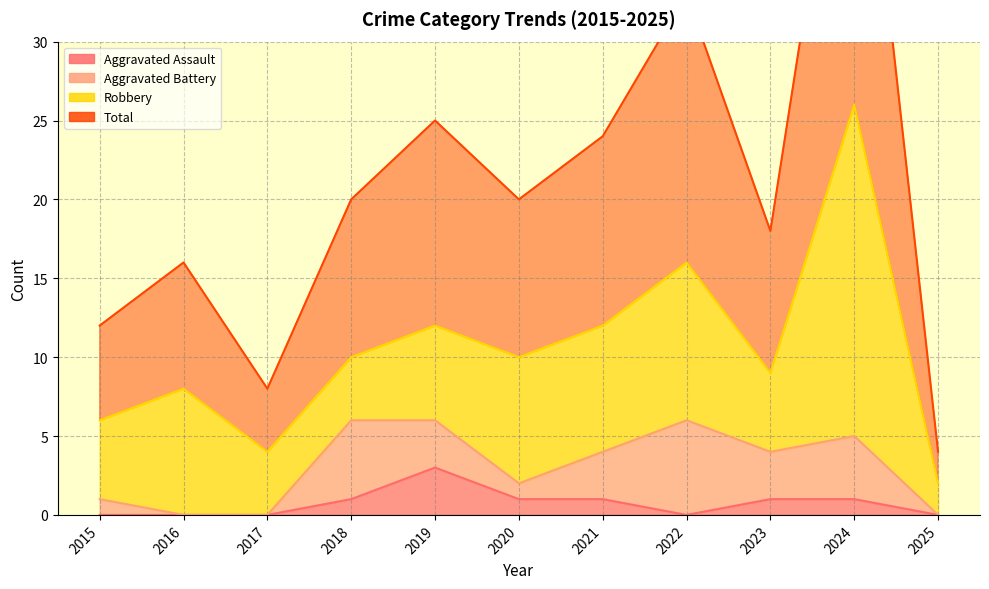

List the labels in order of Aggravated Assault value, largest first.

2019, 2018, 2020, 2021, 2023, 2024, 2015, 2016, 2017, 2022, 2025